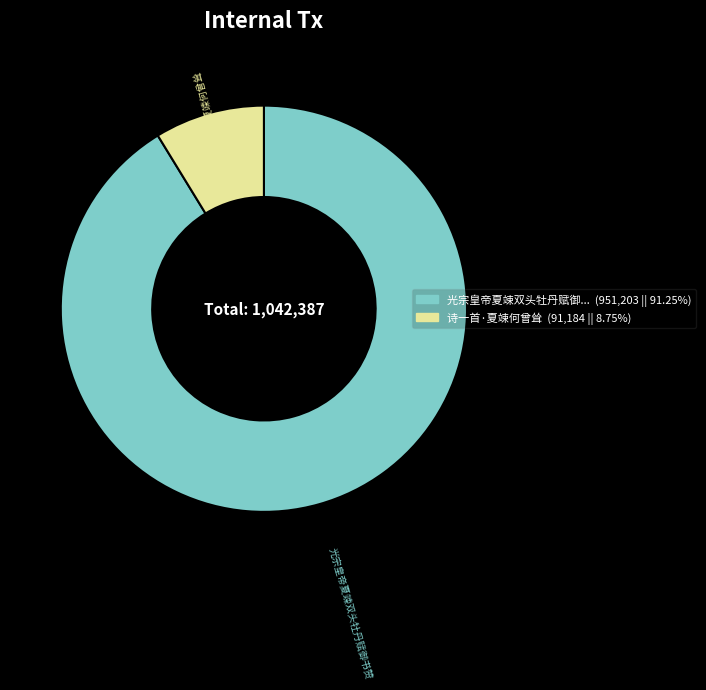

Is there a majority slice in this chart?

Yes